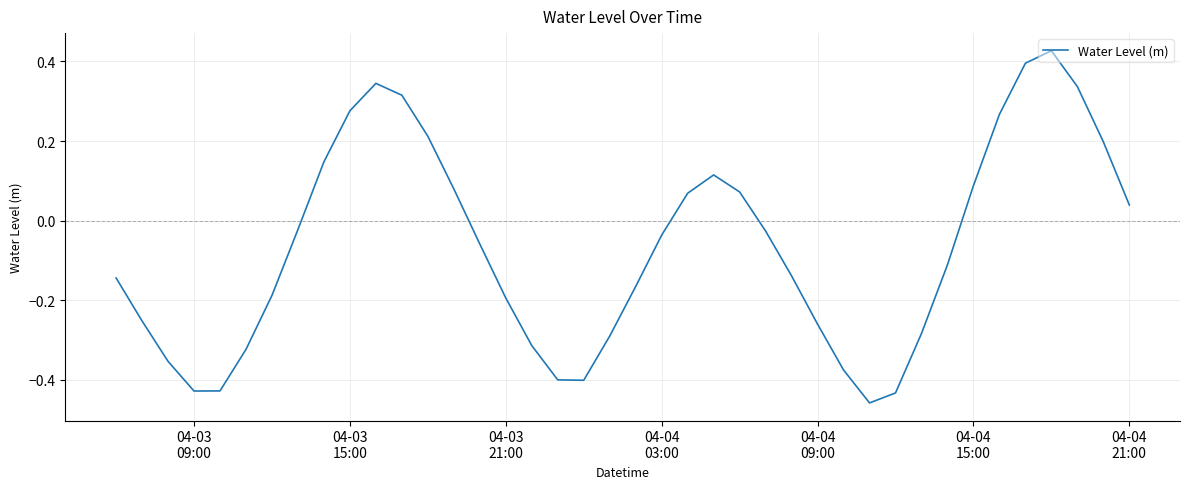

What is the difference between the maximum and minimum values?

0.9